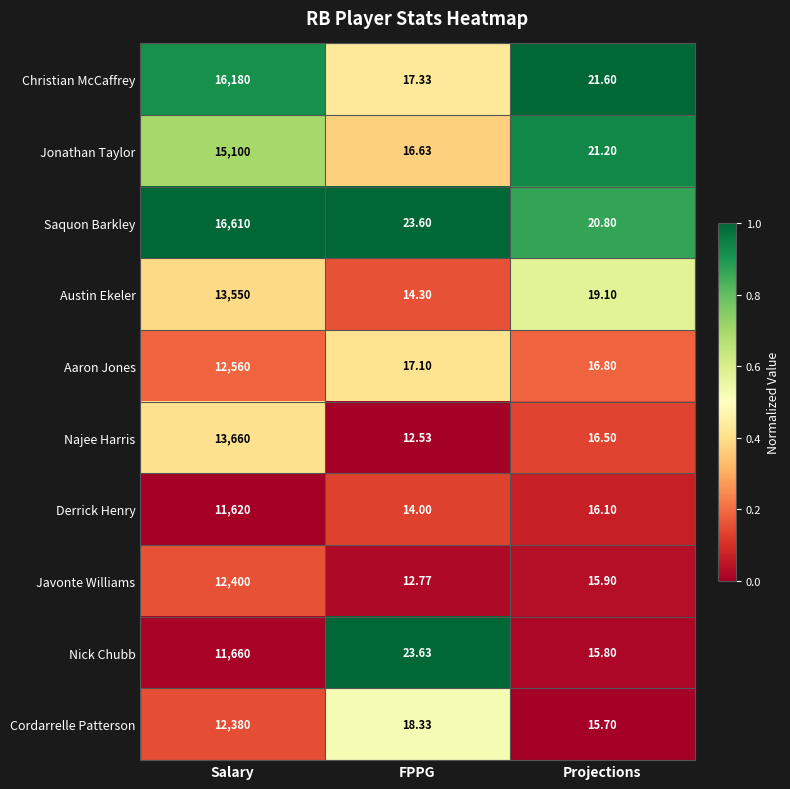

At which category does the chart reach its peak across all series?

Salary